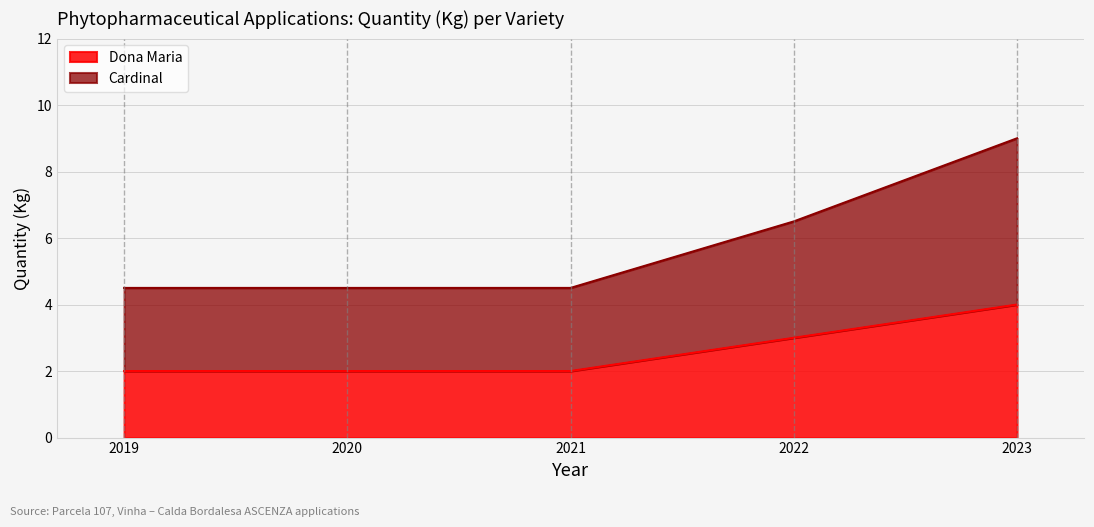

True or false: Dona Maria and Cardinal intersect in this chart.

False